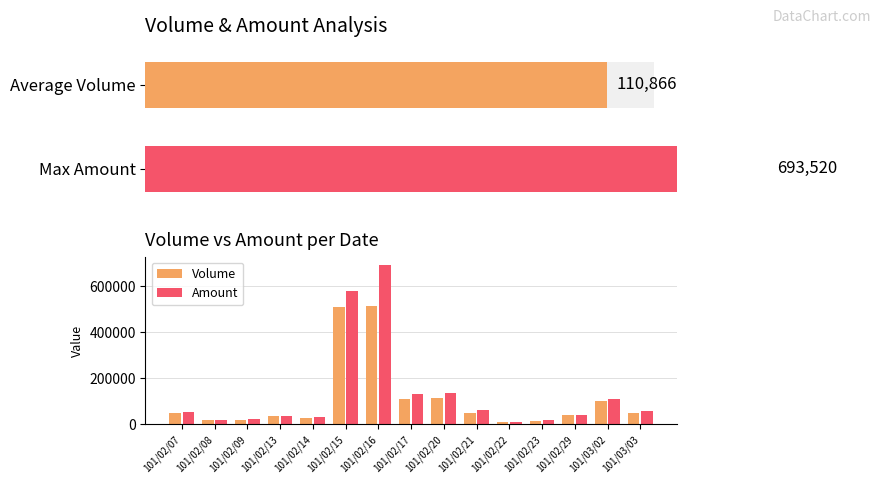

What value does the Volume series have at 101/03/02, to the nearest 100?

100000